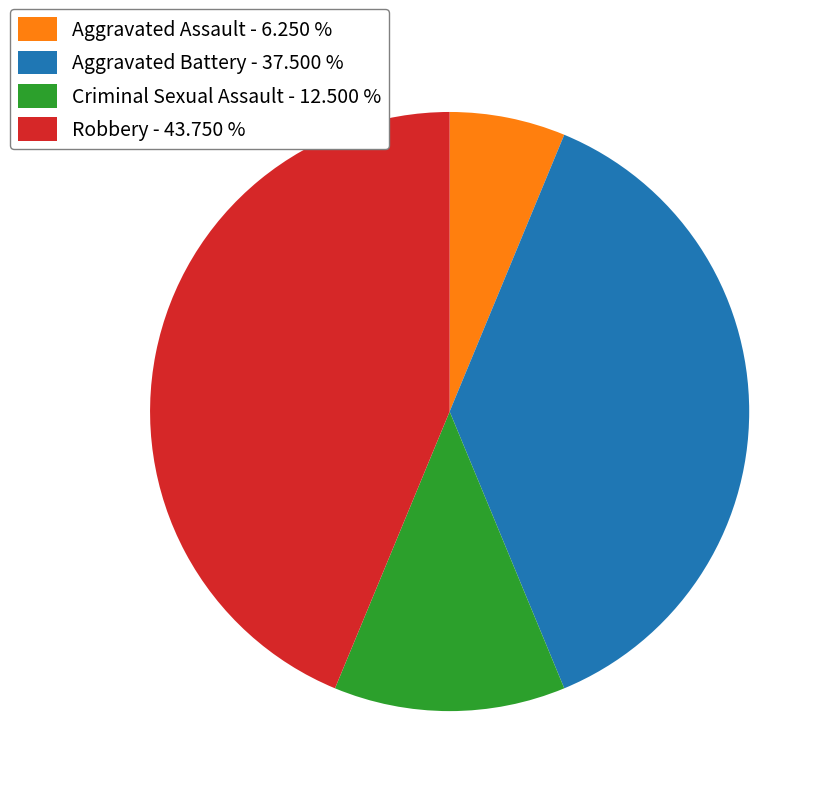

Count the number of slices in the pie.

4